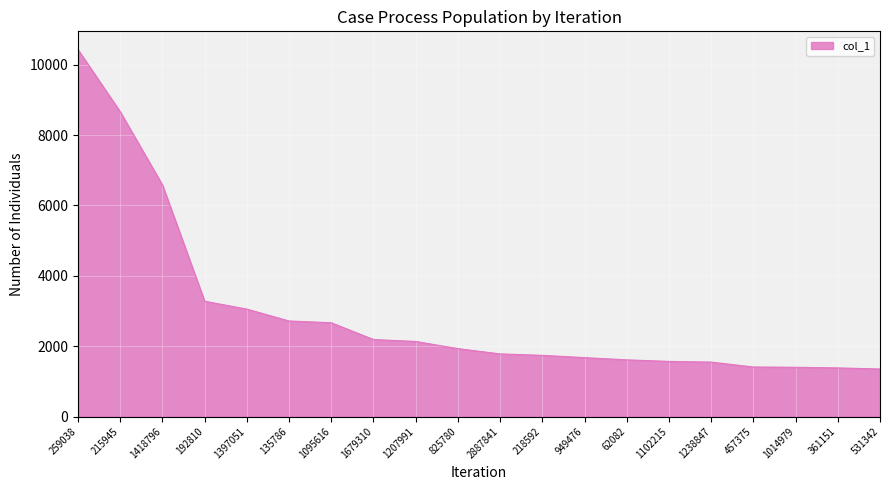

What is the change in value from 259038 to 1397051?

-7373